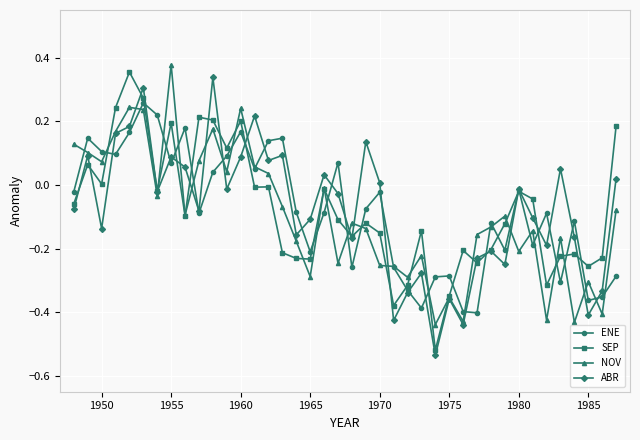

True or false: NOV has more than 0 interior local peaks.

True